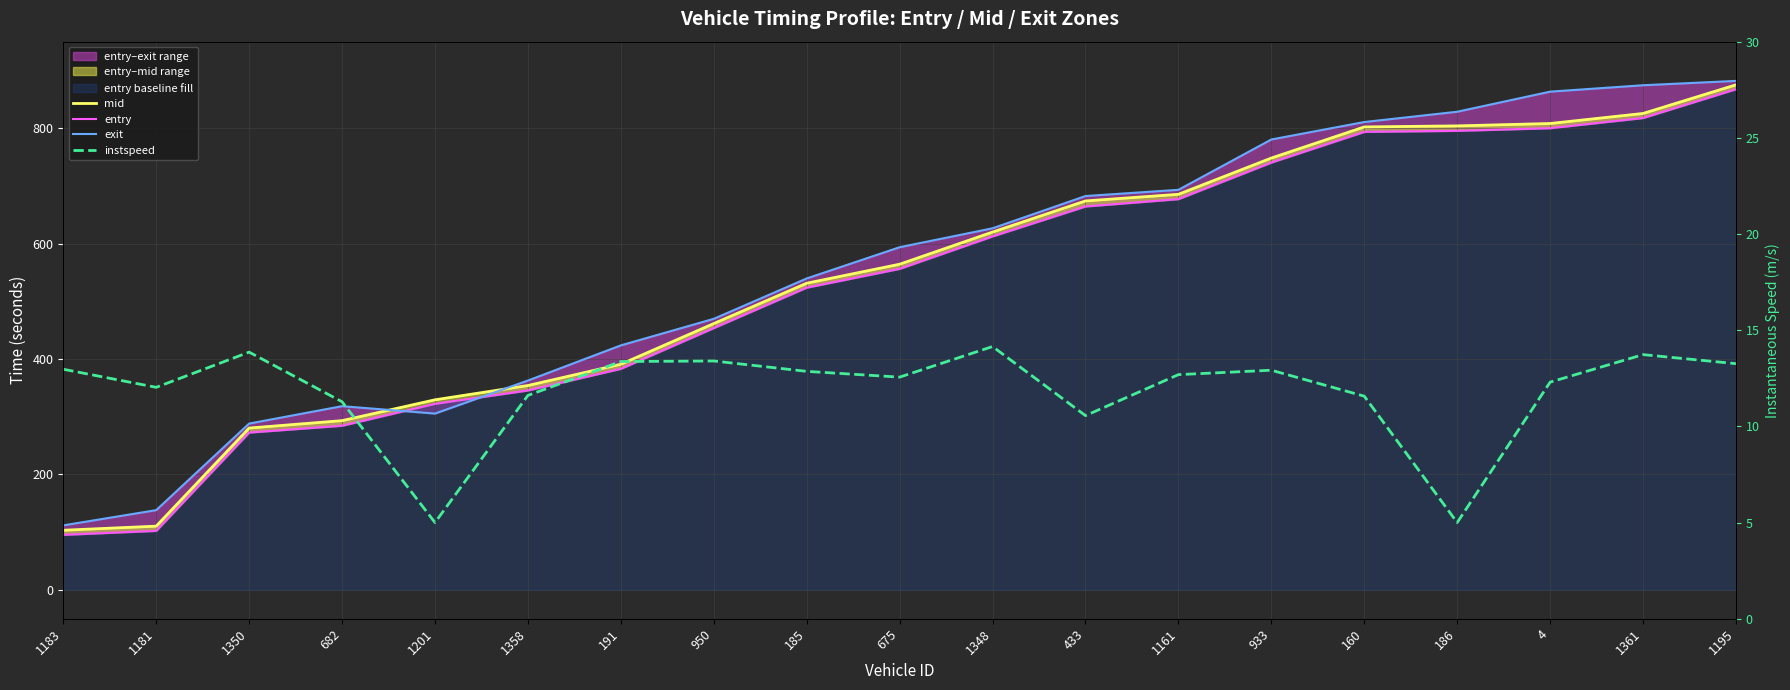

Reading right to left, transcribe all the data shown in this chart.

mid: 875.2	825.6	808.2	804.1	802.2	748.3	685.5	674.0	620.0	564.3	531.4	461.5	391.0	354.1	329.4	293.3	280.4	110.4	103.3
entry: 867.6	817.7	800.0	795.5	793.6	740.5	677.1	664.4	612.5	556.3	523.7	453.7	383.1	345.6	322.4	284.4	272.6	102.2	95.4
exit: 882.0	874.5	863.4	828.6	810.8	780.5	693.2	682.5	626.6	593.8	539.7	469.7	423.7	362.8	305.5	318.4	288.2	138.2	111.8
instspeed: 13.3	13.7	12.3	5.0	11.6	12.9	12.7	10.6	14.2	12.6	12.9	13.4	13.4	11.6	5.0	11.3	13.9	12.0	13.0